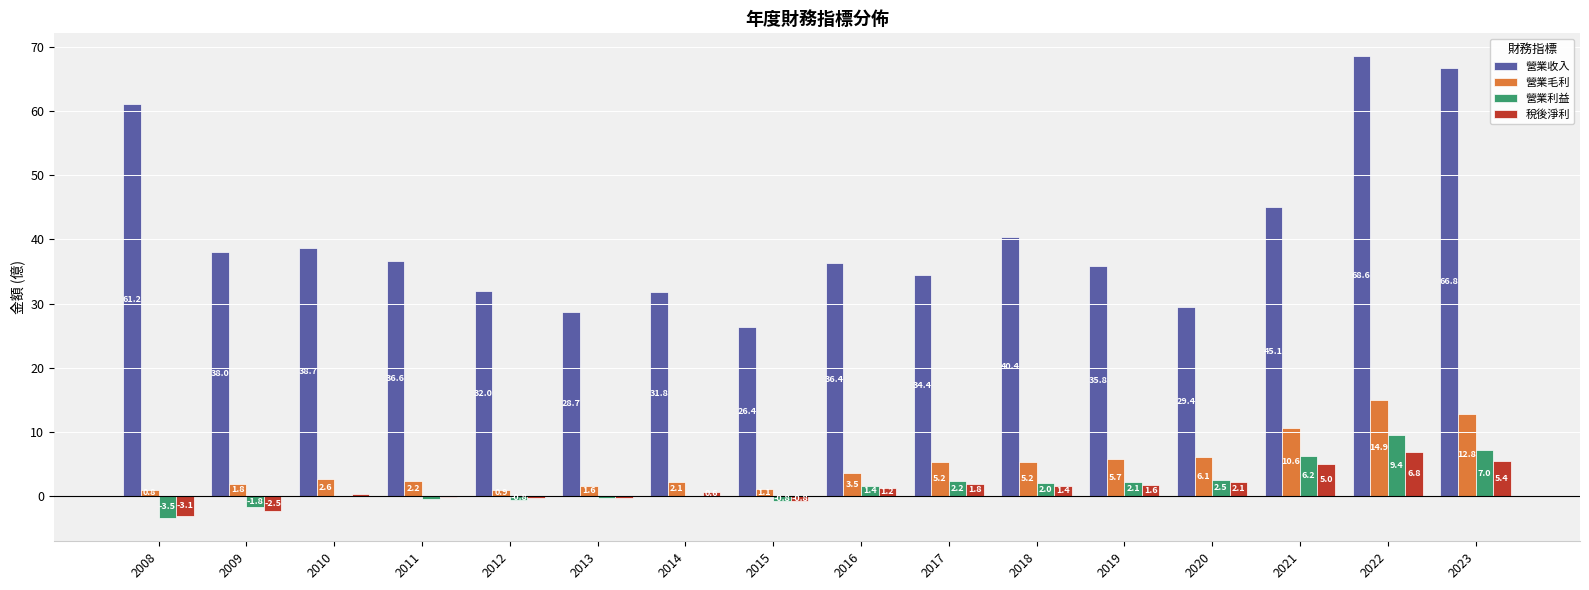

Is the value of 營業收入 at 2011 greater than the value of 稅後淨利 at 2014?

Yes